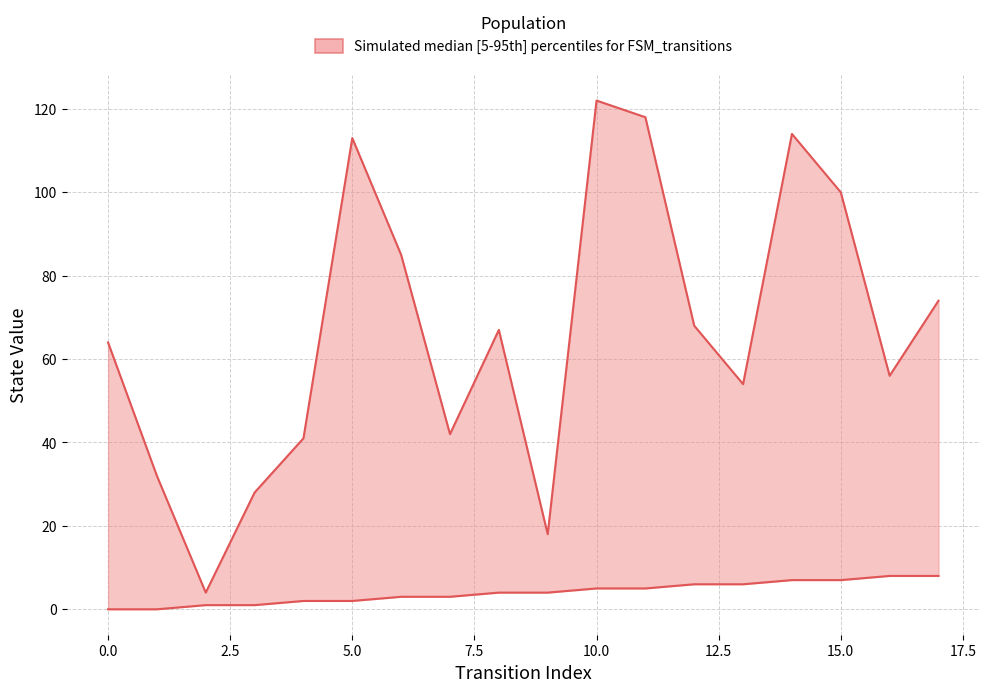

Reading right to left, list all the values displayed in this chart.

source_state: 8	8	7	7	6	6	5	5	4	4	3	3	2	2	1	1	0	0
destination_state: 74	56	100	114	54	68	118	122	18	67	42	85	113	41	28	4	32	64